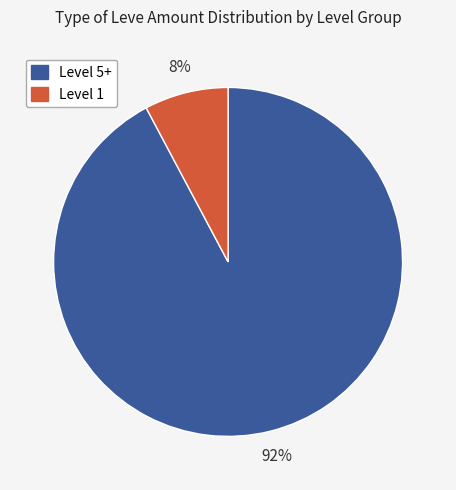

Between Level 5+ and Level 1, which is larger?

Level 5+